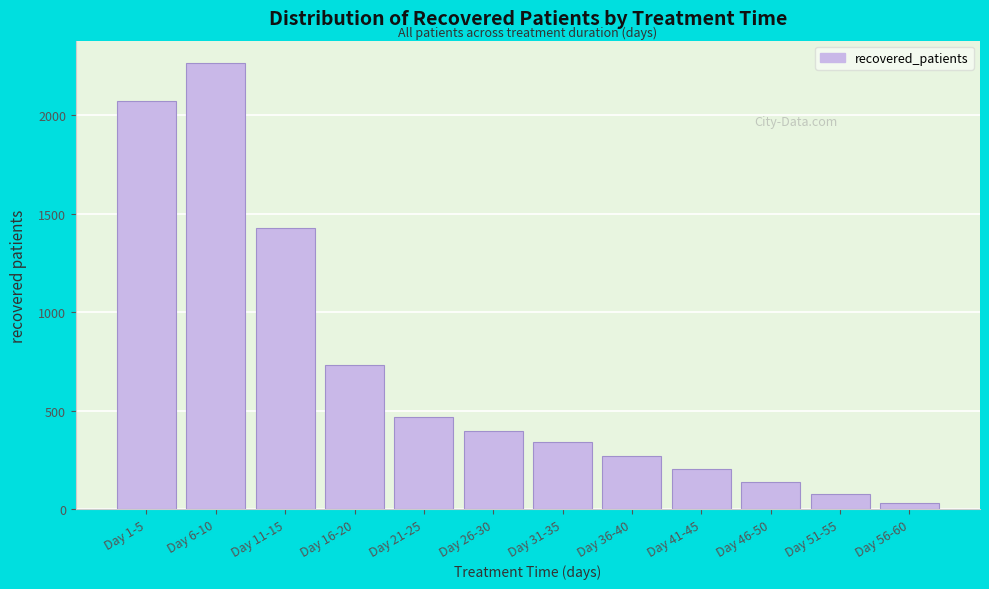

Reading right to left, extract all data points from this chart.

32	77	138	201	267	341	398	465	730	1424	2264	2072